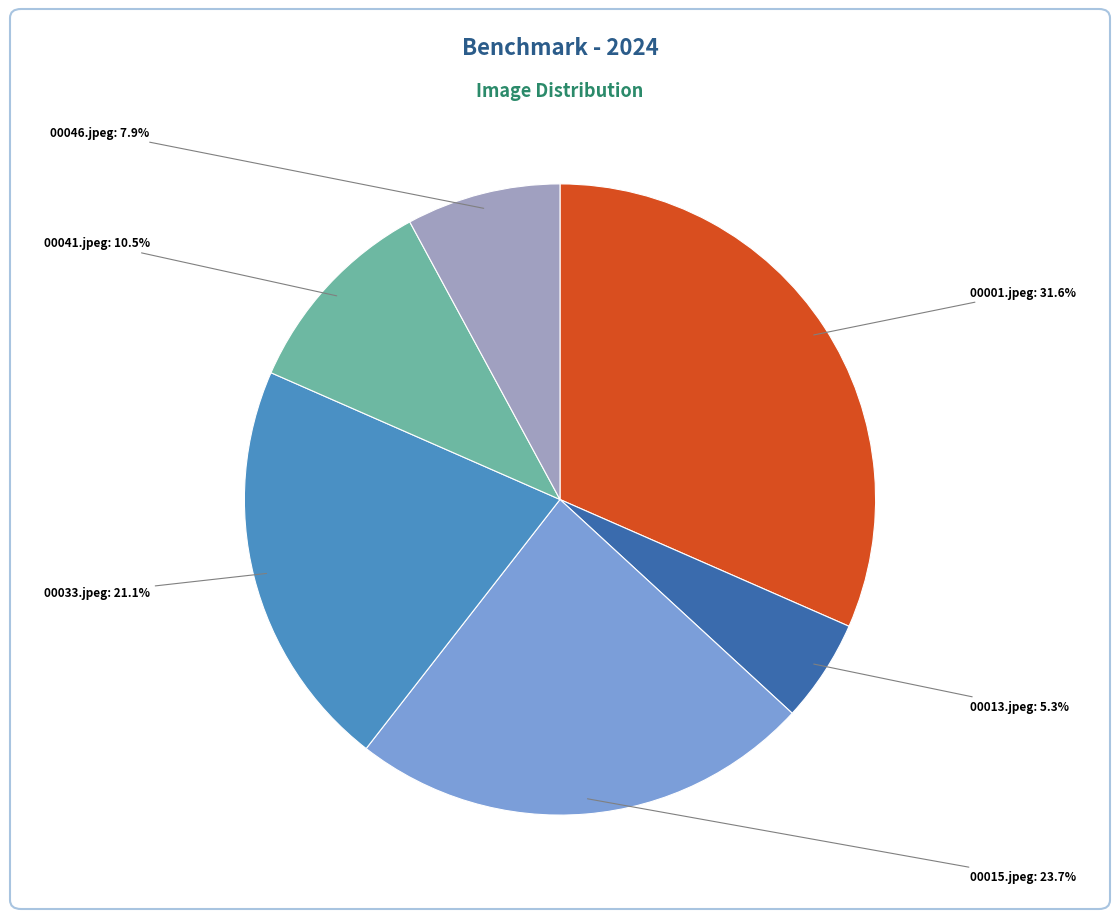

Which slice is the smallest?

00013.jpeg